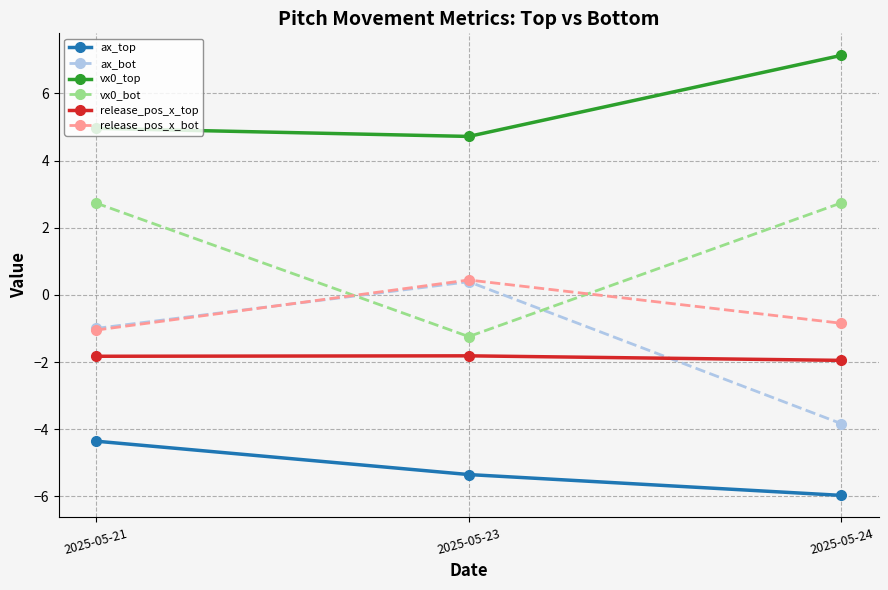

Which series has the widest spread of values?

ax_bot